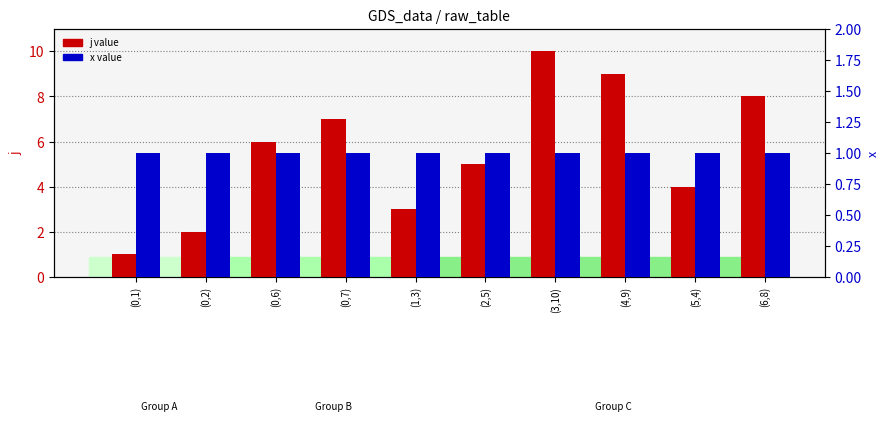

What are all the series names shown in the legend?

j value, x value